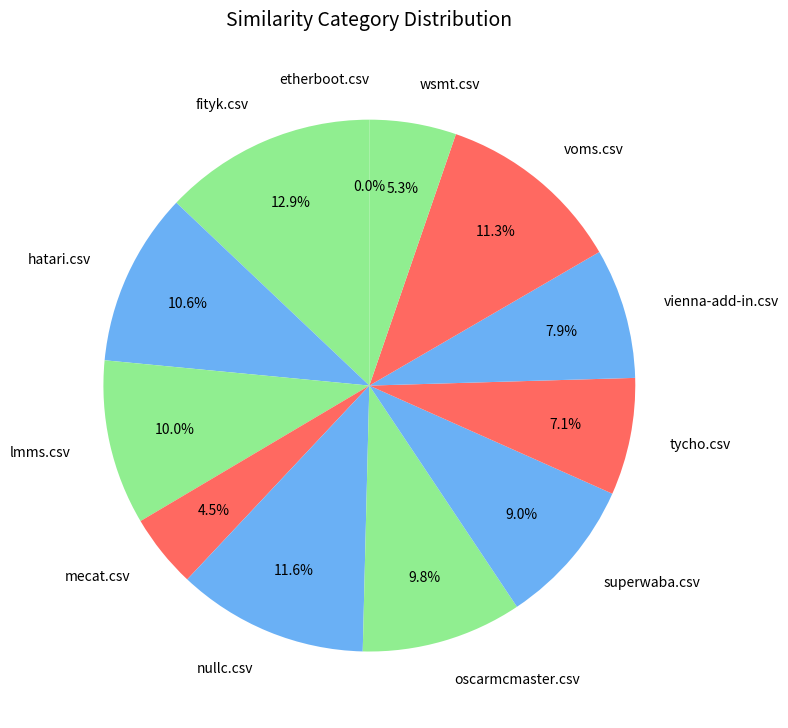

To the nearest percent, what is the difference between the oscarmcmaster.csv and wsmt.csv slice percentages?

4%